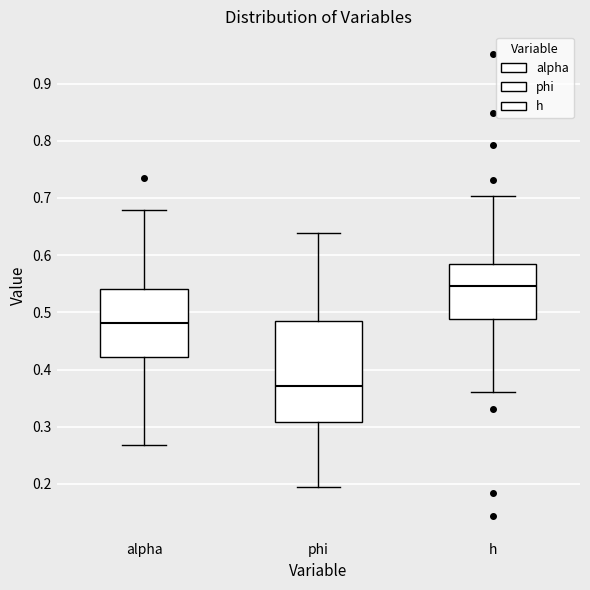

Reading left to right, read every box against the y-axis: the position of its median line, the range the box covers, and the ends of its whiskers. The values are not printed on the chart, so give them approximately, as read against the axis.

alpha: median 0.48, box 0.42 to 0.54, whiskers 0.27 to 0.68
phi: median 0.37, box 0.31 to 0.48, whiskers 0.20 to 0.64
h: median 0.55, box 0.49 to 0.58, whiskers 0.36 to 0.70